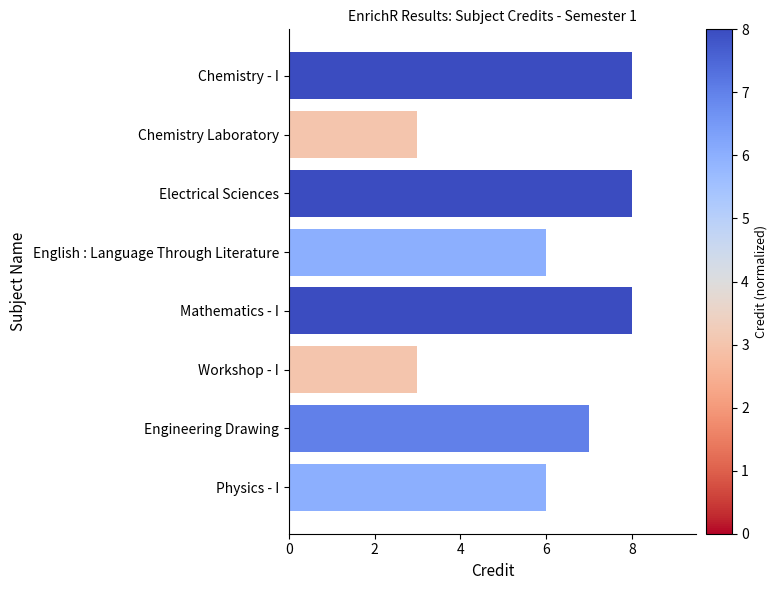

What is the maximum value shown in the chart?

8